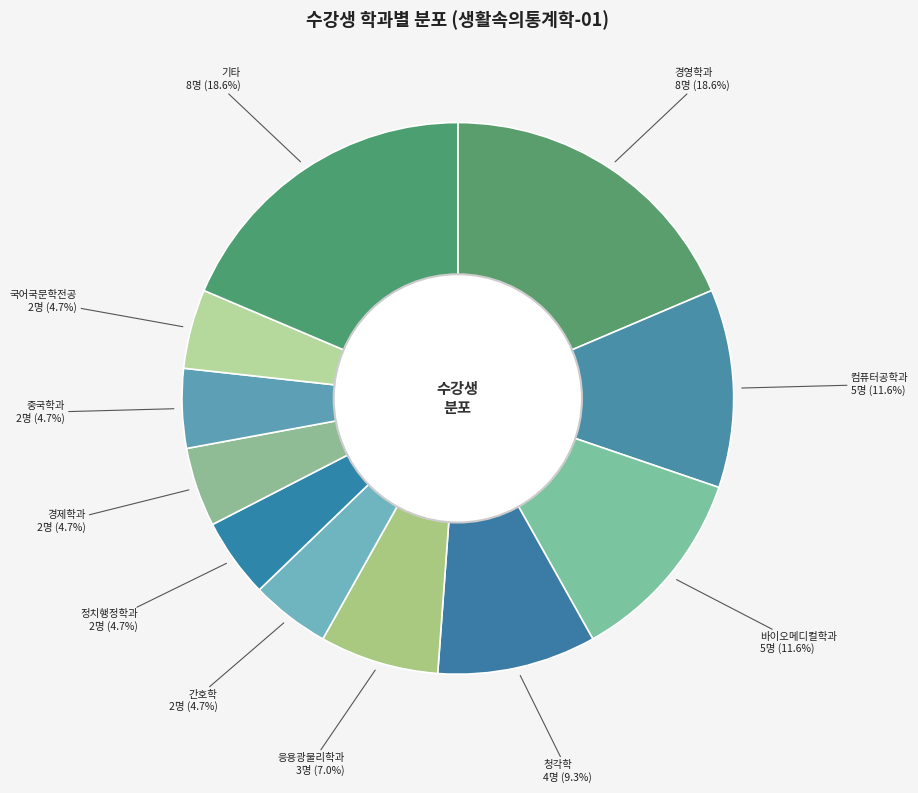

To the nearest percent, what percentage of the pie is 간호학?

5%